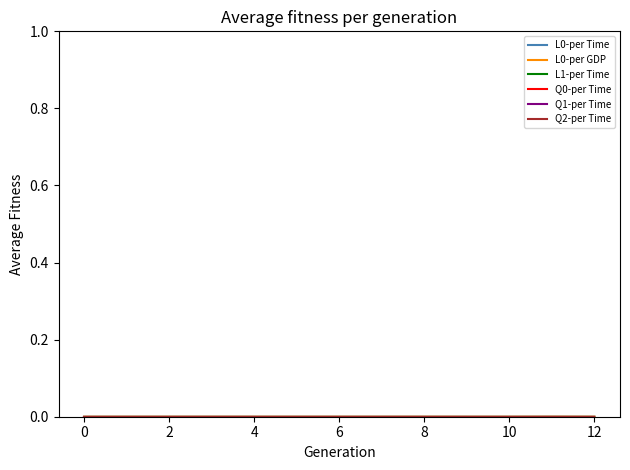

Is this an area chart (filled region under the line)?

No